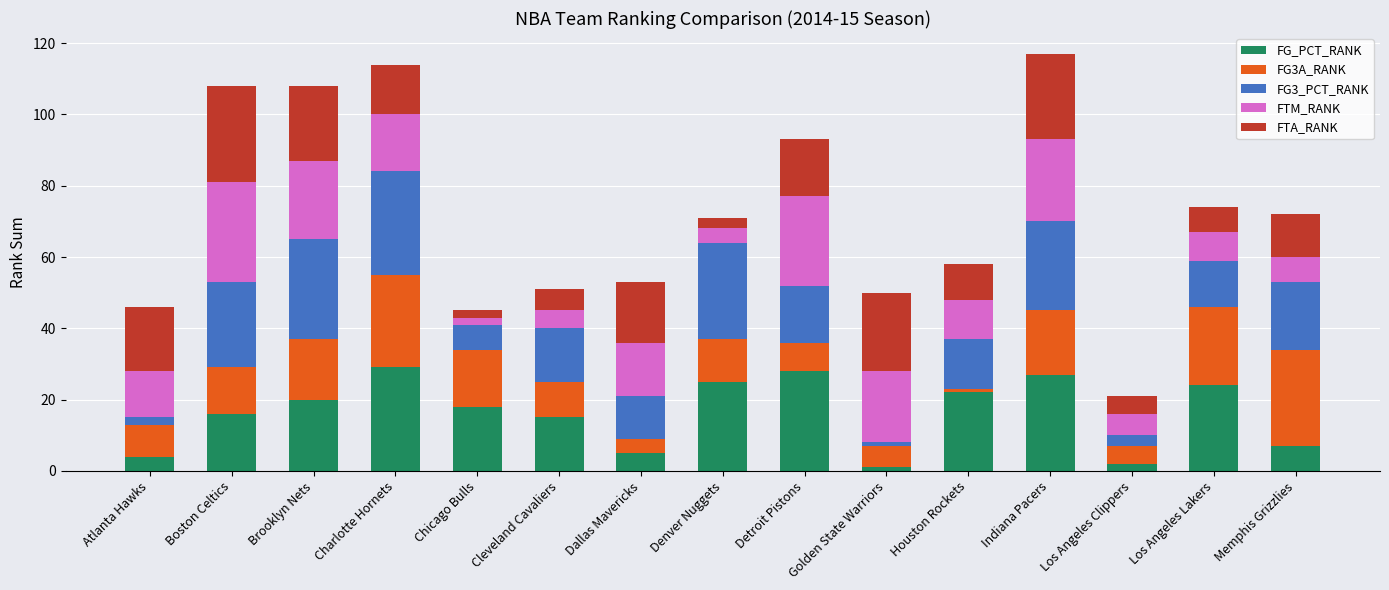

What is the total value across all series at Brooklyn Nets?

108